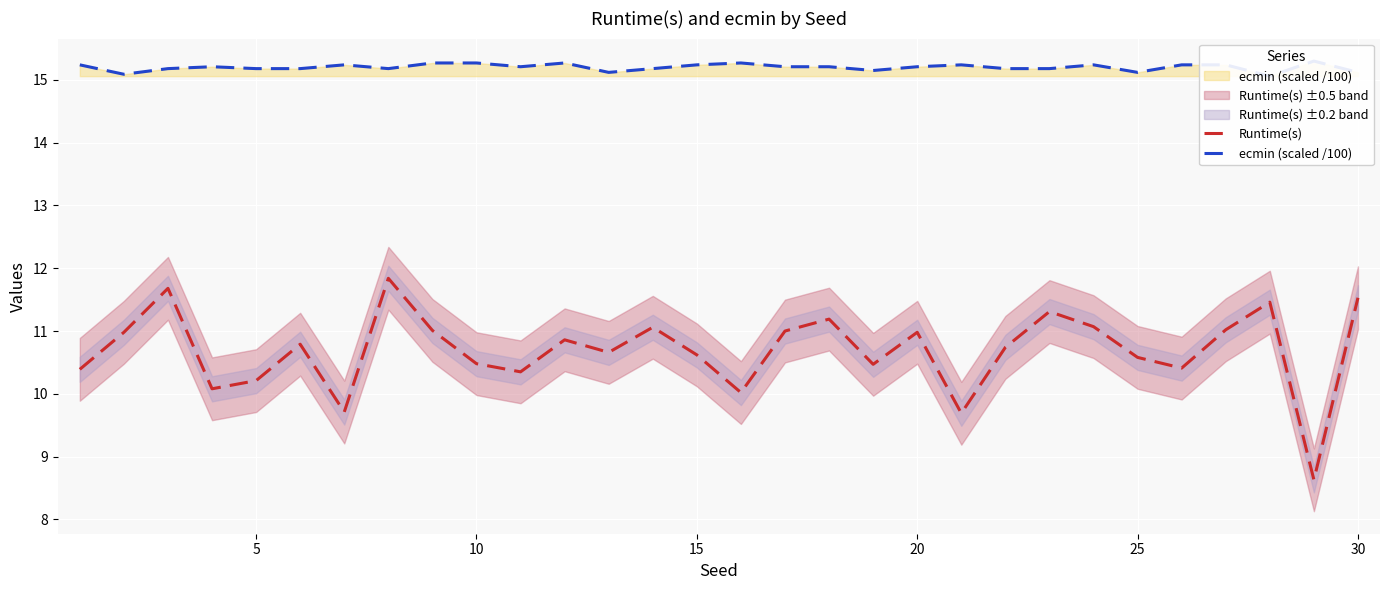

True or false: Runtime(s) has a value of 3.4 at 25.

False